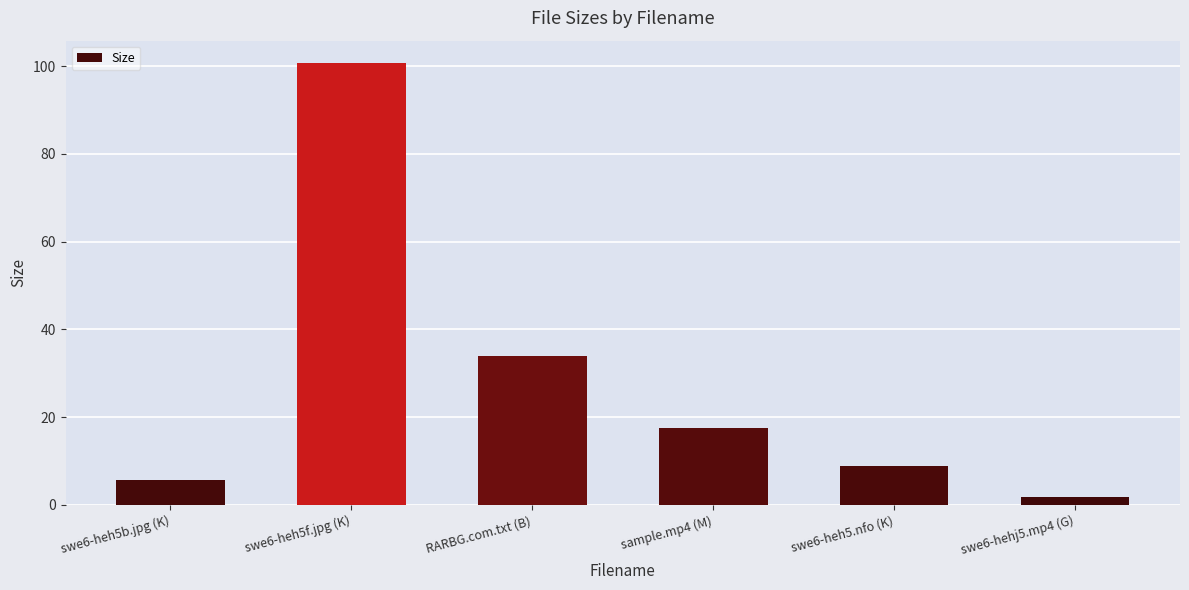

The value at swe6-heh5.nfo (K) is 8.8. True or false?

True